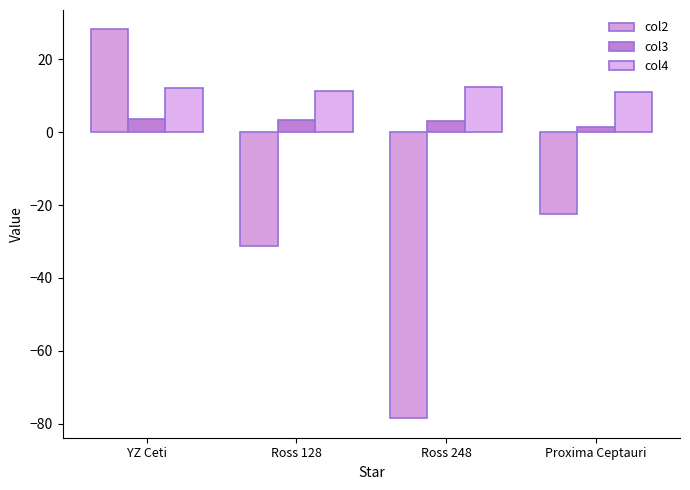

Is the value of col4 at Ross 128 greater than the value of col2 at YZ Ceti?

No